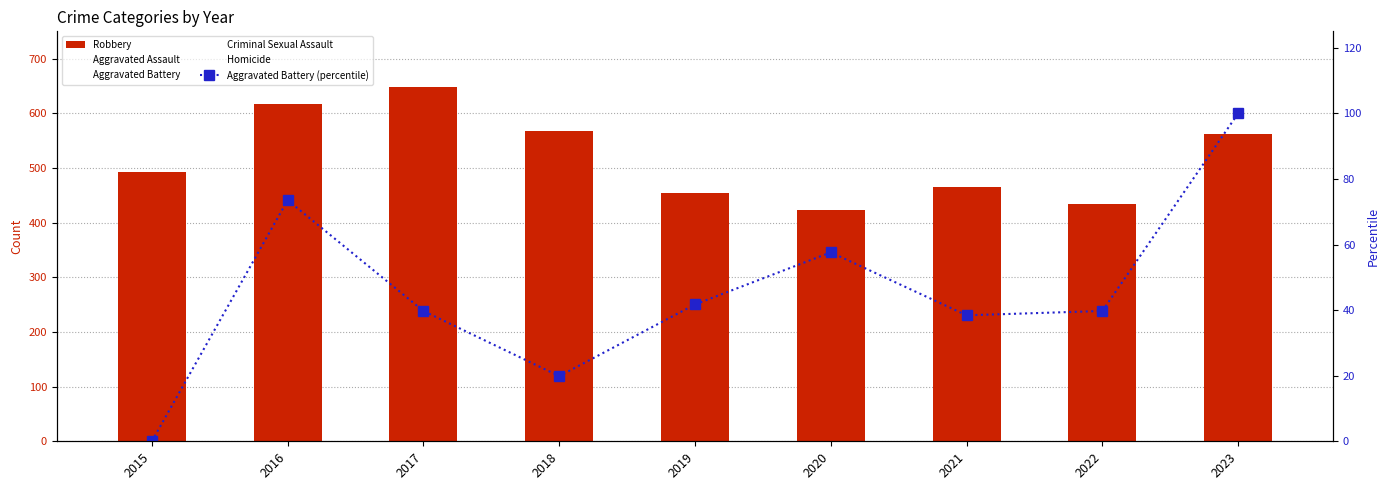

Where does the Robbery series first go above 492?

2016